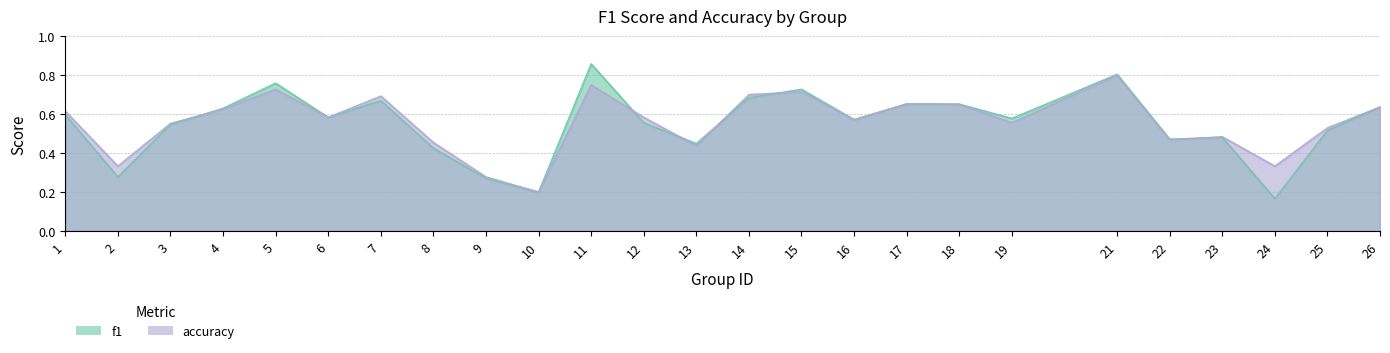

Which series has the largest total across all categories?

accuracy